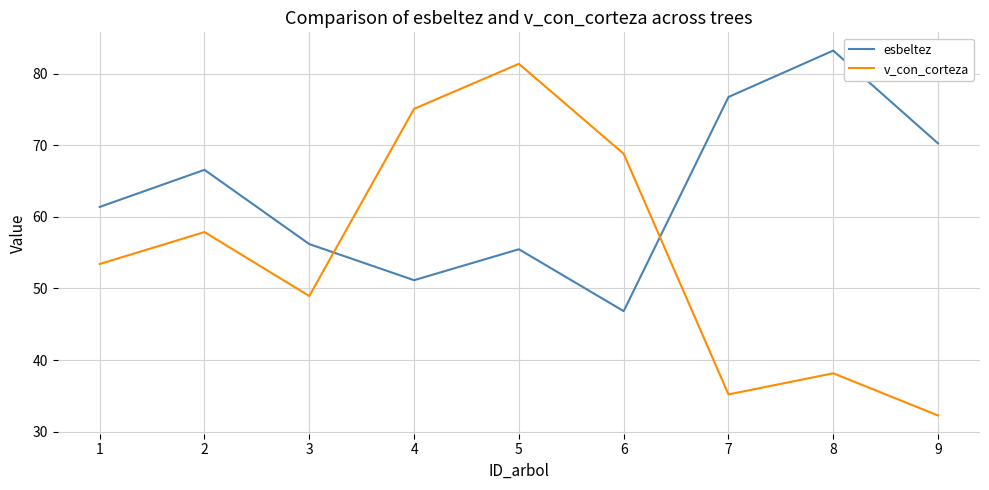

Is the value of v_con_corteza at 3 greater than the value of esbeltez at 4?

No